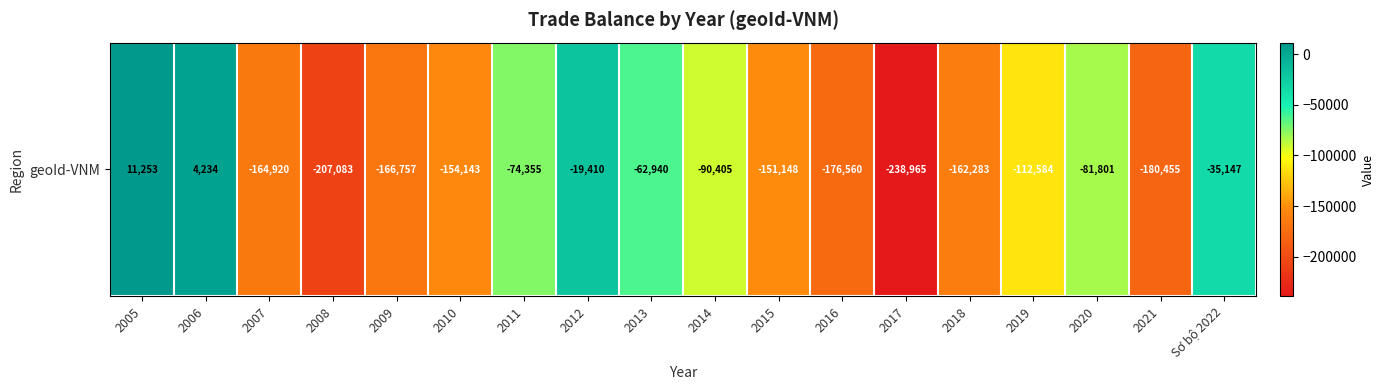

Reading left to right, what are all the values shown in this chart?

2005=11253.0	2006=4234.0	2007=-164920.0	2008=-207083.0	2009=-166757.0	2010=-154143.5	2011=-74355.4	2012=-19410.2	2013=-62939.8	2014=-90404.7	2015=-151148.3	2016=-176560.5	2017=-238964.5	2018=-162282.6	2019=-112584.3	2020=-81800.8	2021=-180454.7	Sơ bộ 2022=-35146.9